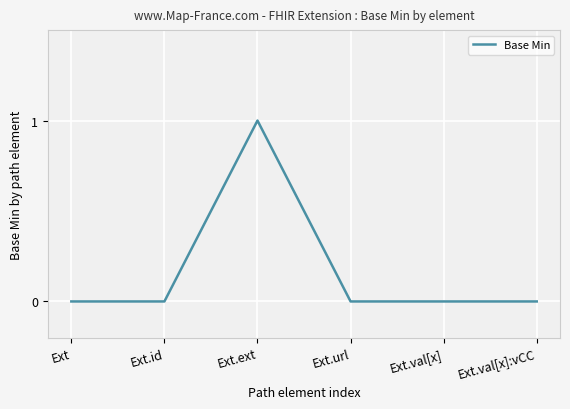

True or false: the data has more than 0 interior local peaks.

True